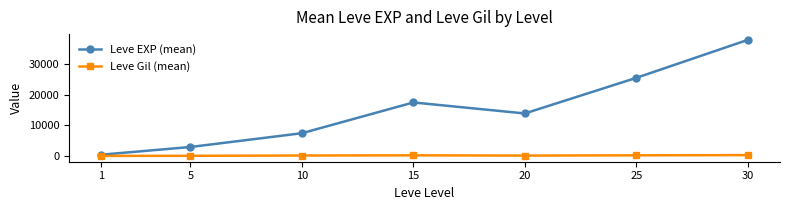

What is the difference between the Leve EXP (mean) values at 5 and 25?

22401.7